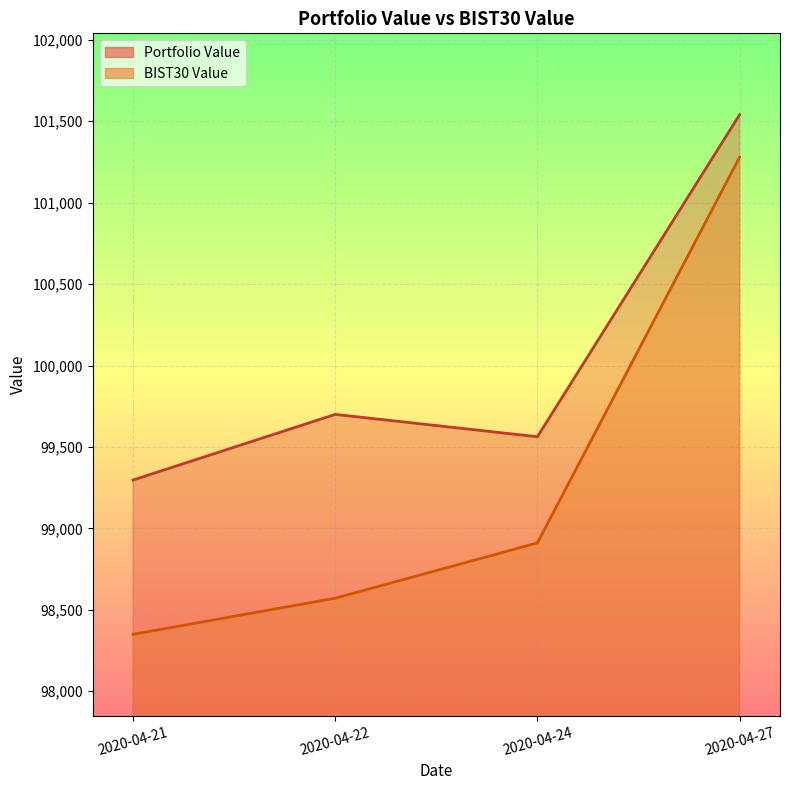

At which category is the sum across all series the highest?

2020-04-27